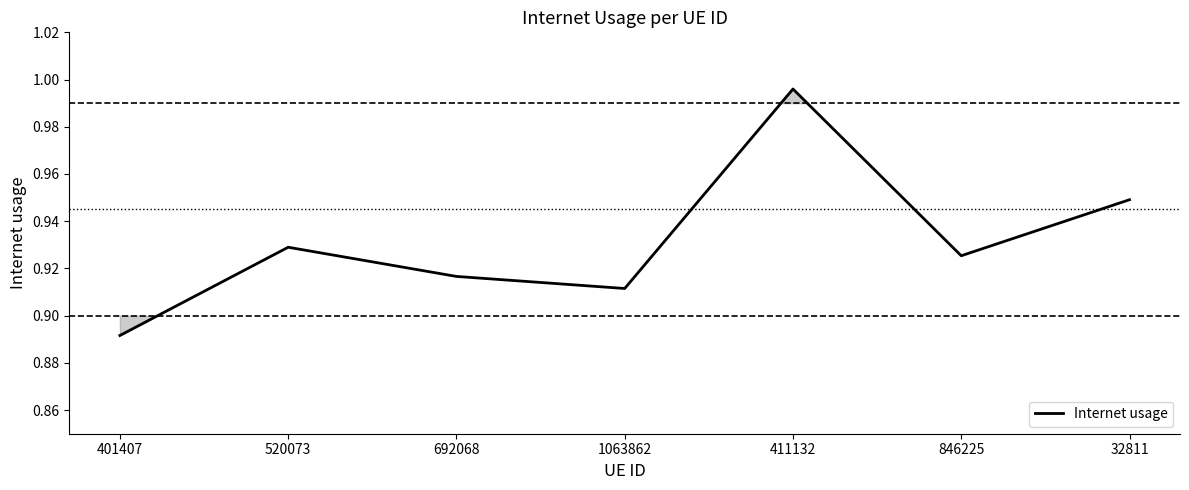

The chart shows a value of 0.4 at 411132. True or false?

False